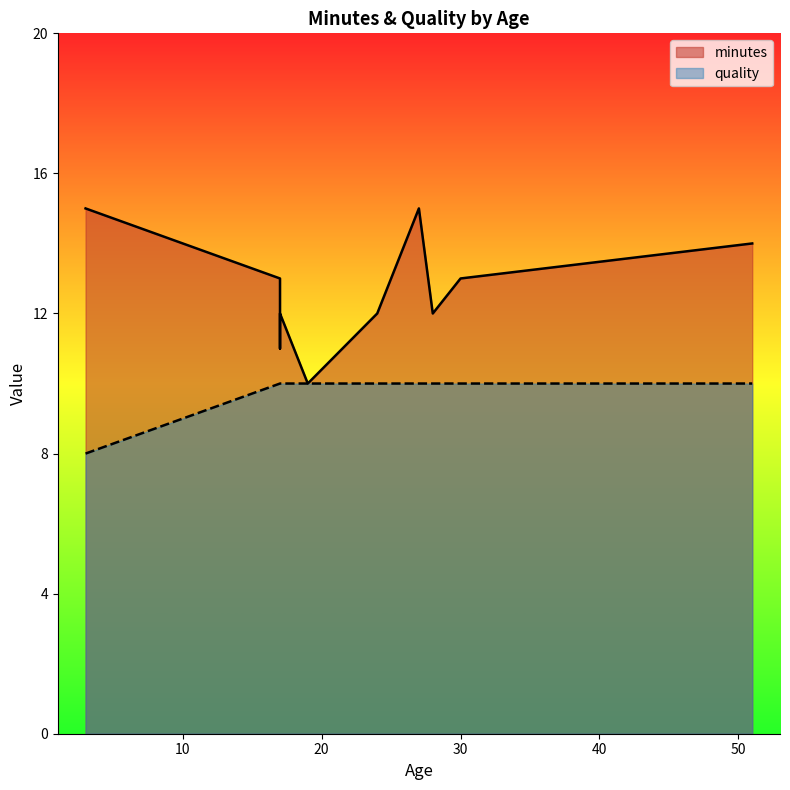

How many values in the quality series are below 10?

1